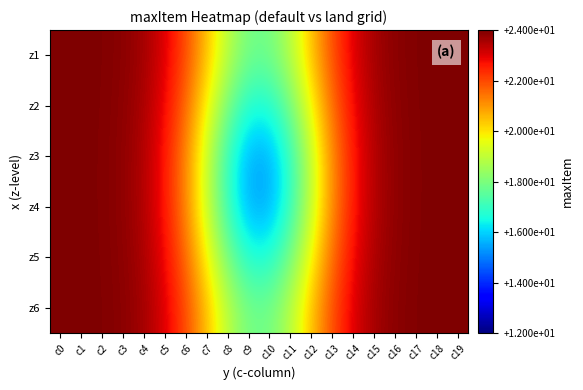

How many data points in z5 are above 23?

10